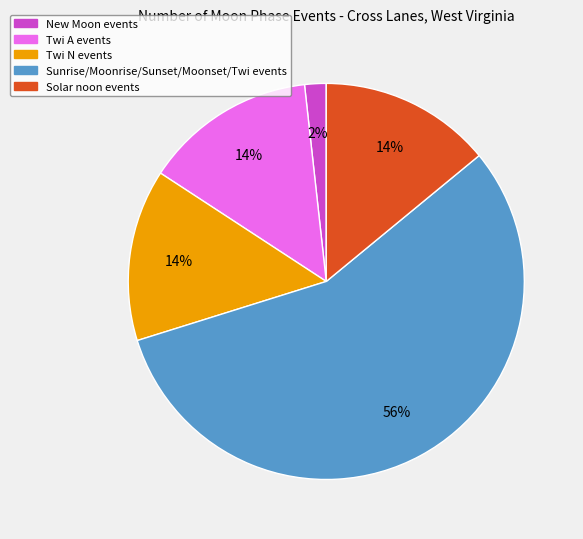

The New Moon events slice represents 2% of the pie. True or false?

True